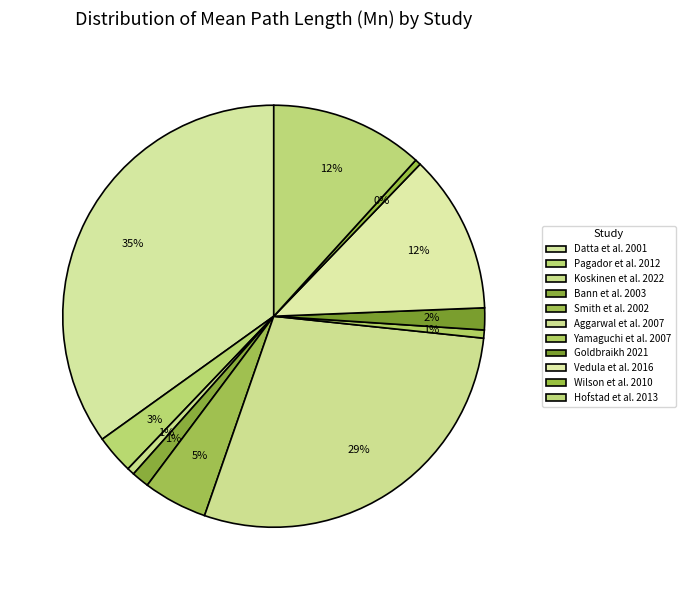

How many segments does this pie chart have?

11